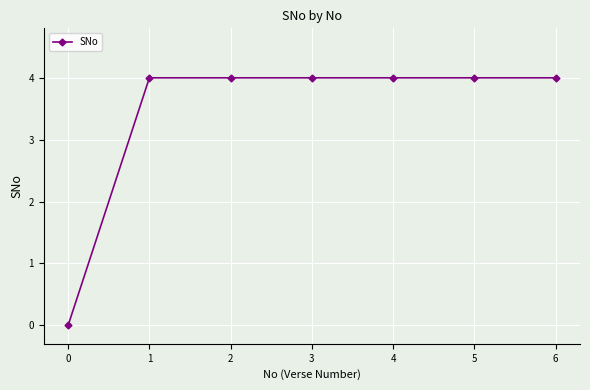

Reading left to right, what are all the values shown in this chart?

0	4	4	4	4	4	4